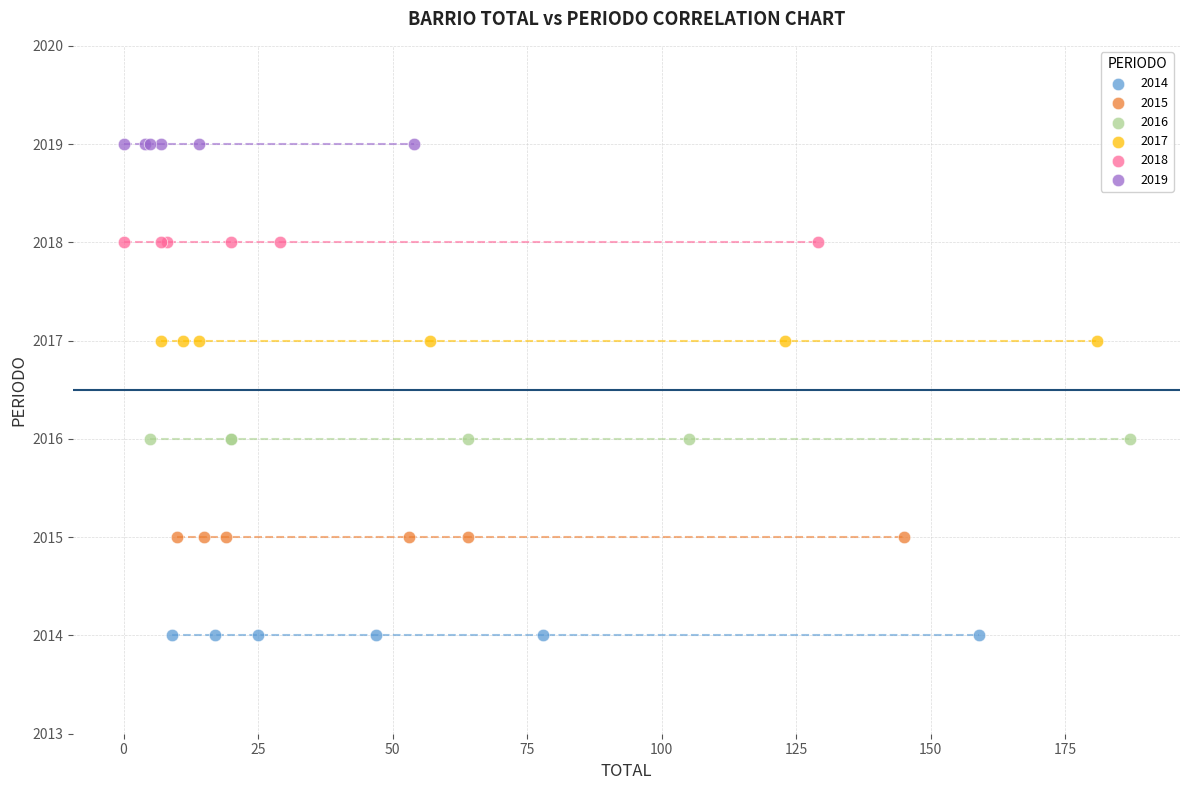

Which series contains the lowest Y value?

2014